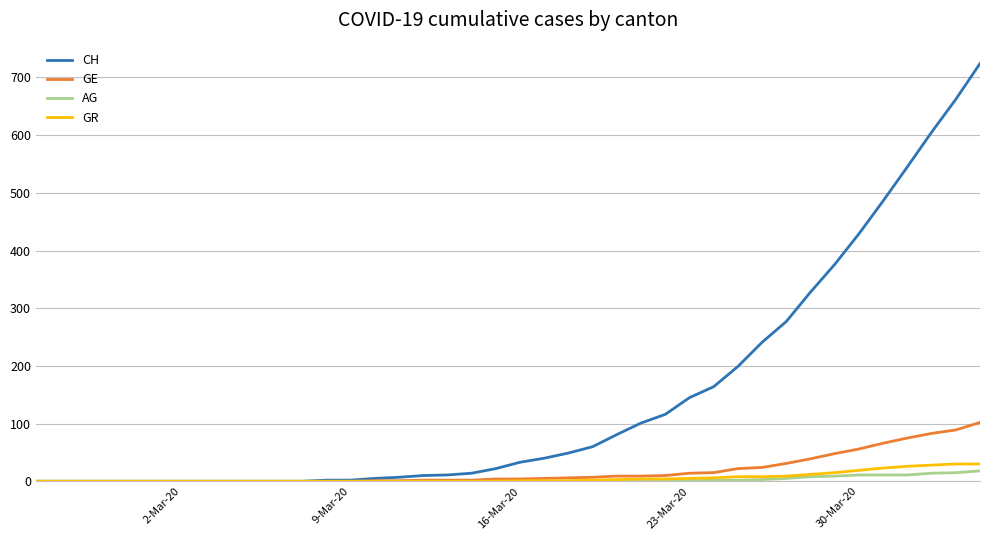

What is the highest value of the AG series?

18